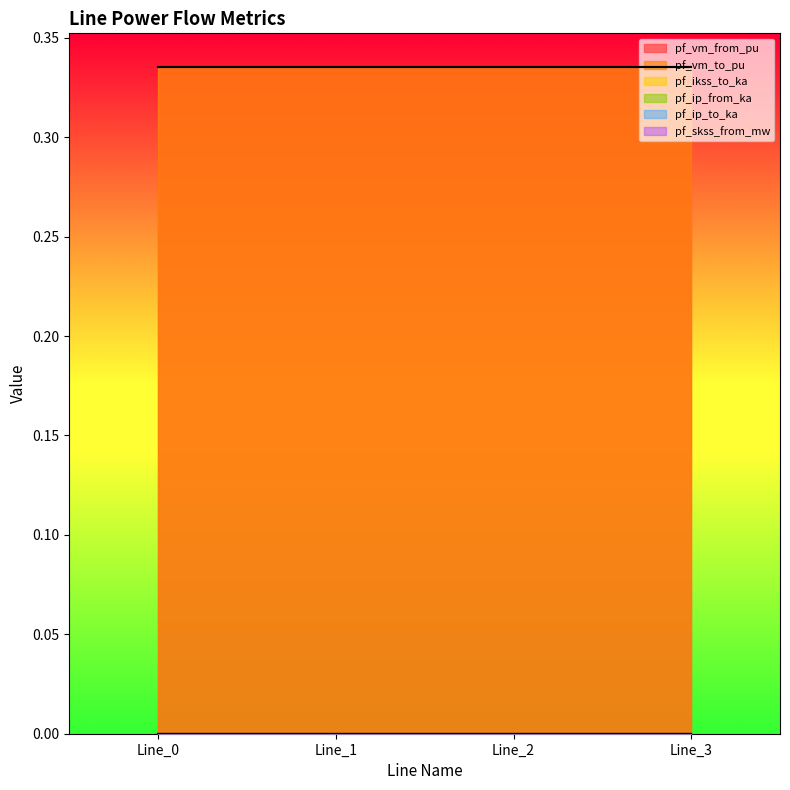

List the labels in order of pf_ikss_to_ka value, smallest first.

Line_0, Line_1, Line_2, Line_3